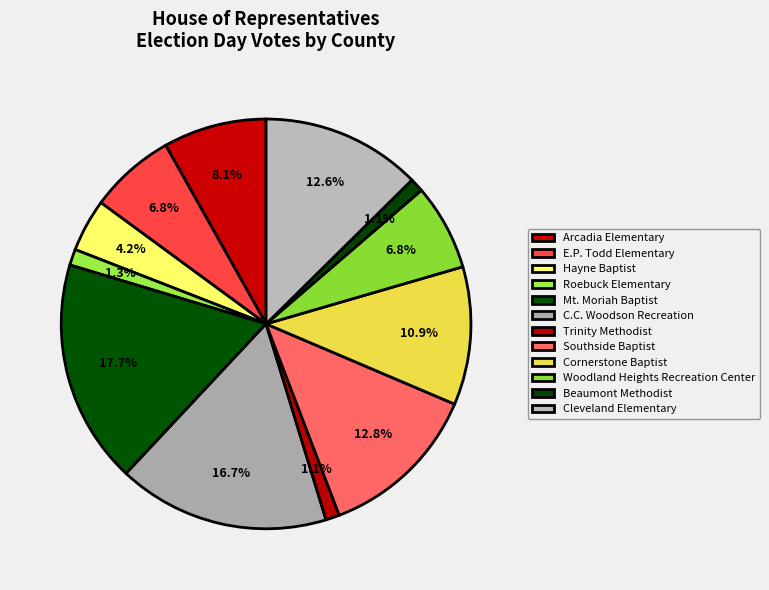

Combined, what portion of the pie is Trinity Methodist and Cornerstone Baptist?

12.0%